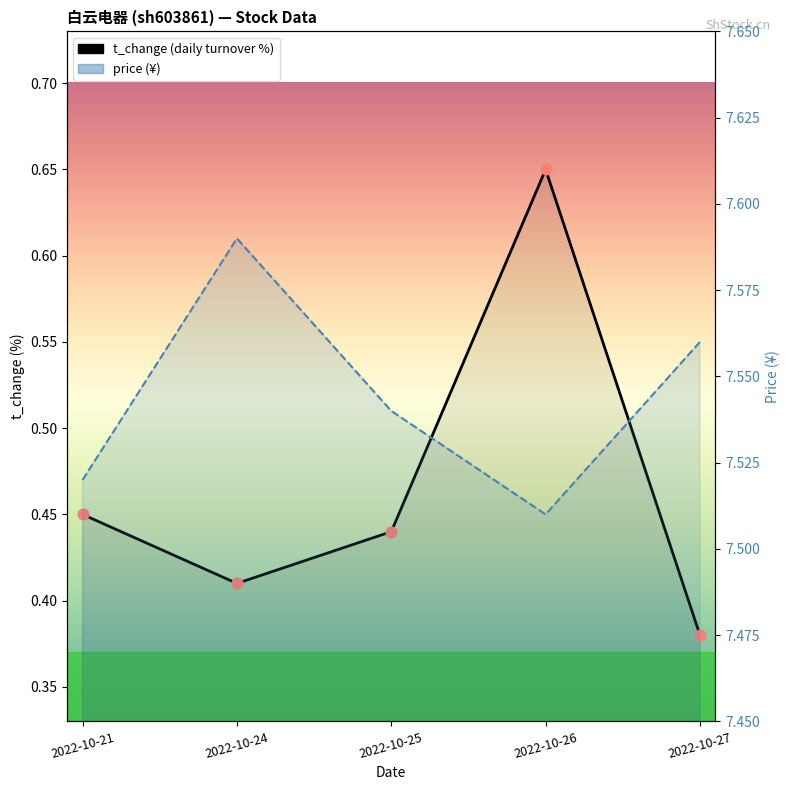

Which series has the largest total across all categories?

price